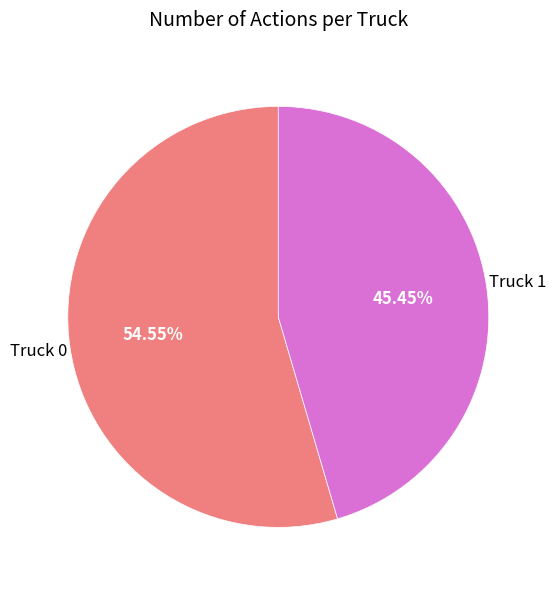

What is the smallest slice in the pie chart?

Truck 1